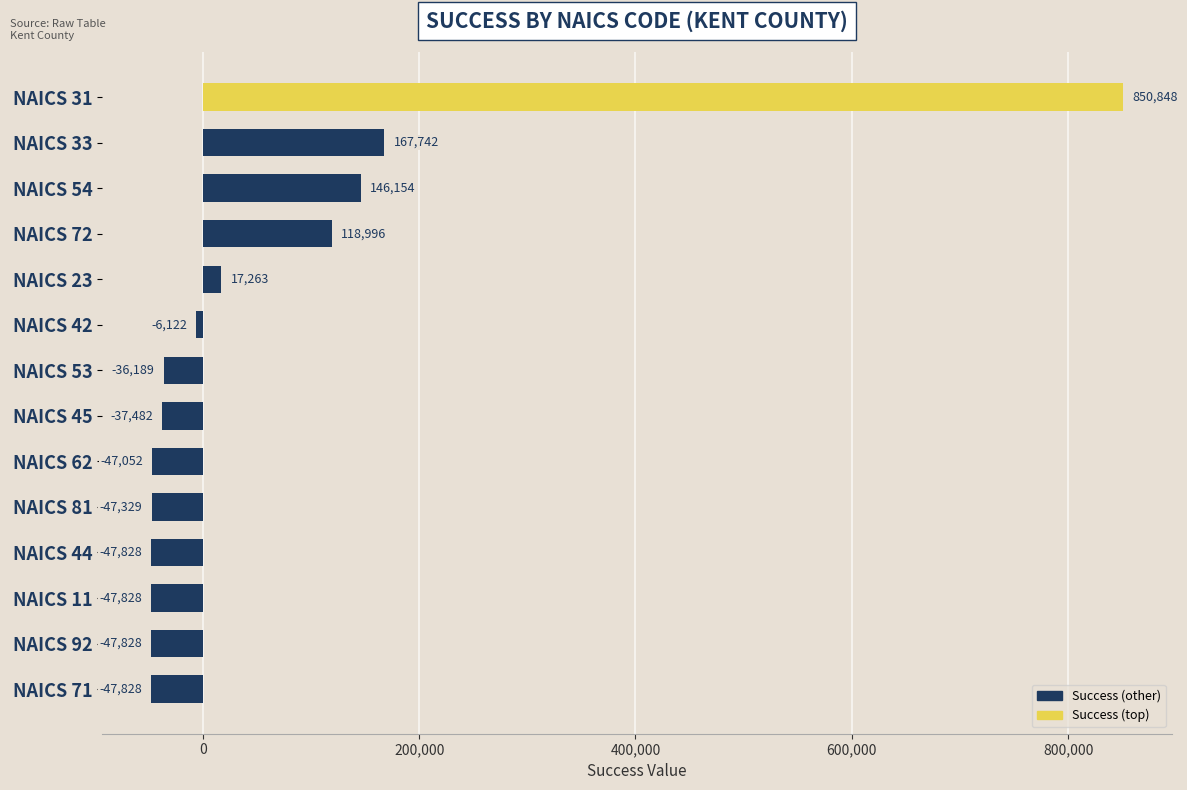

Read the value at NAICS 81.

-47328.8